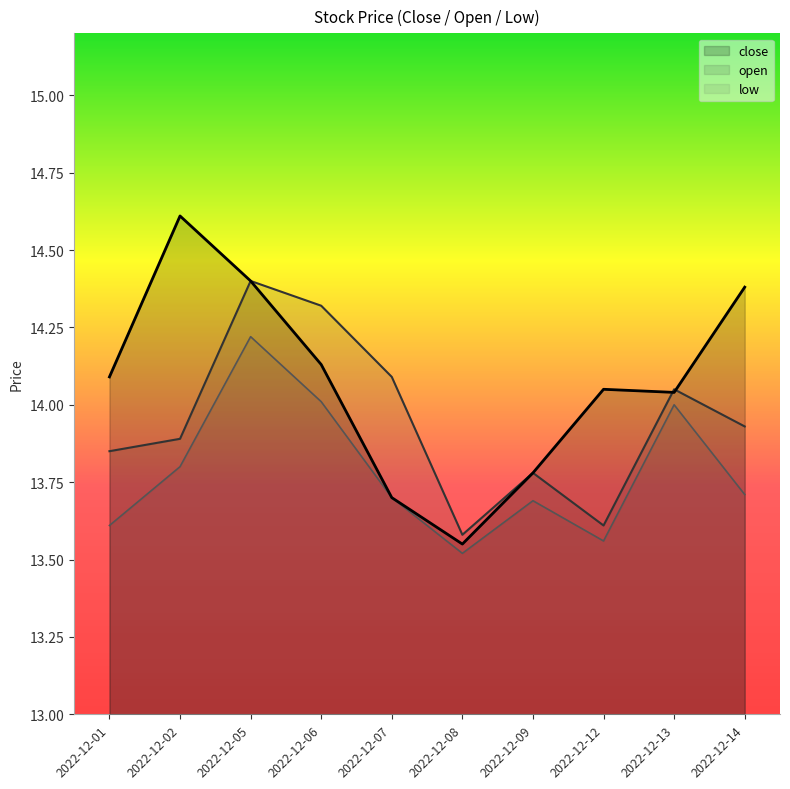

How many values in the close series exceed 14?

7